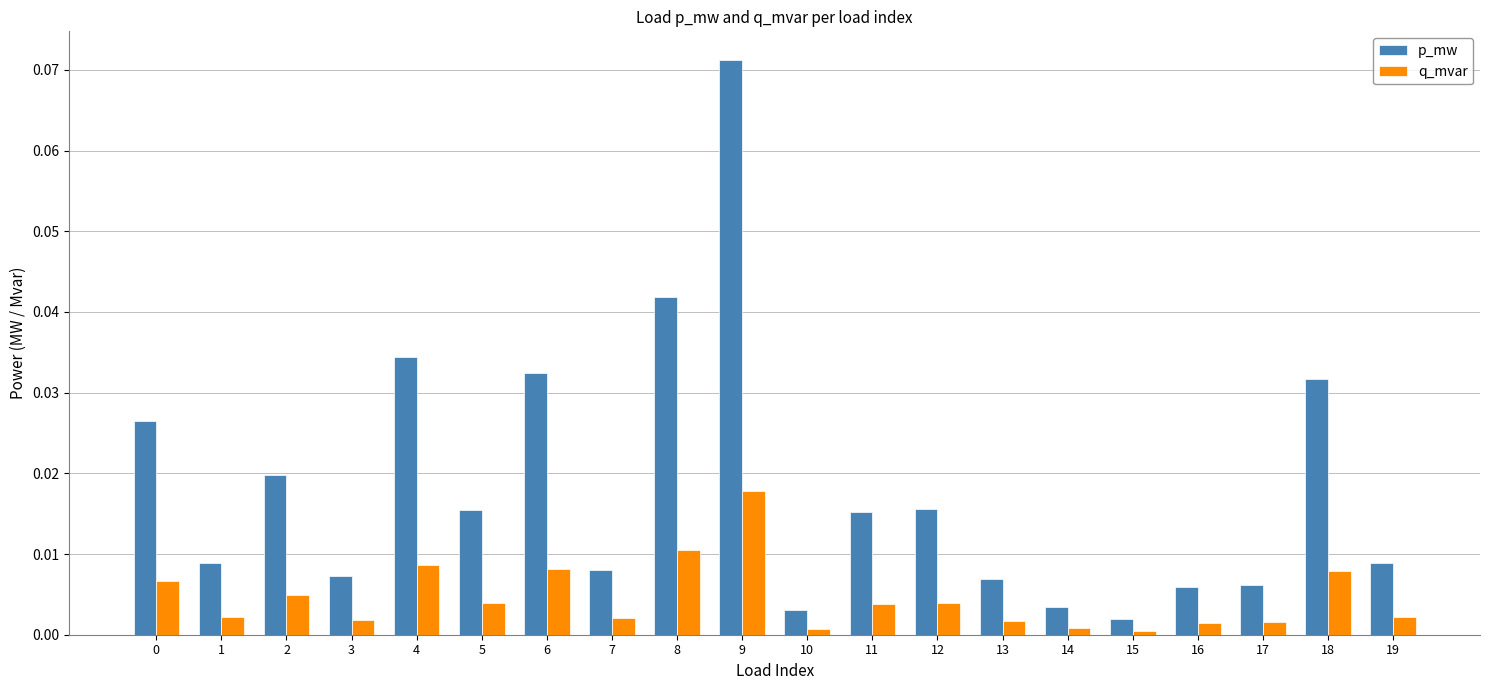

At which category is the sum across all series the highest?

9